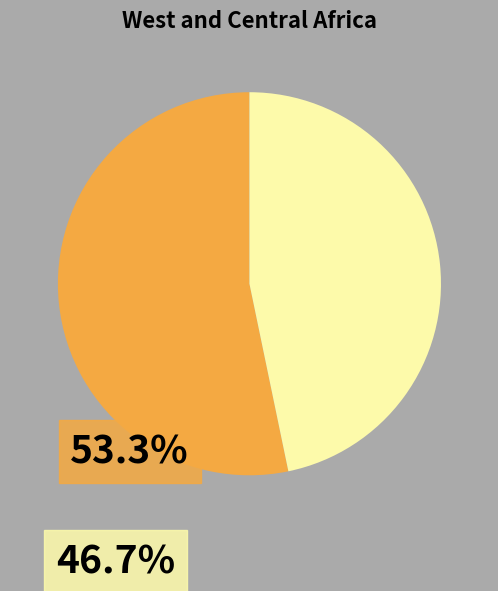

How many slices are in this pie chart?

2